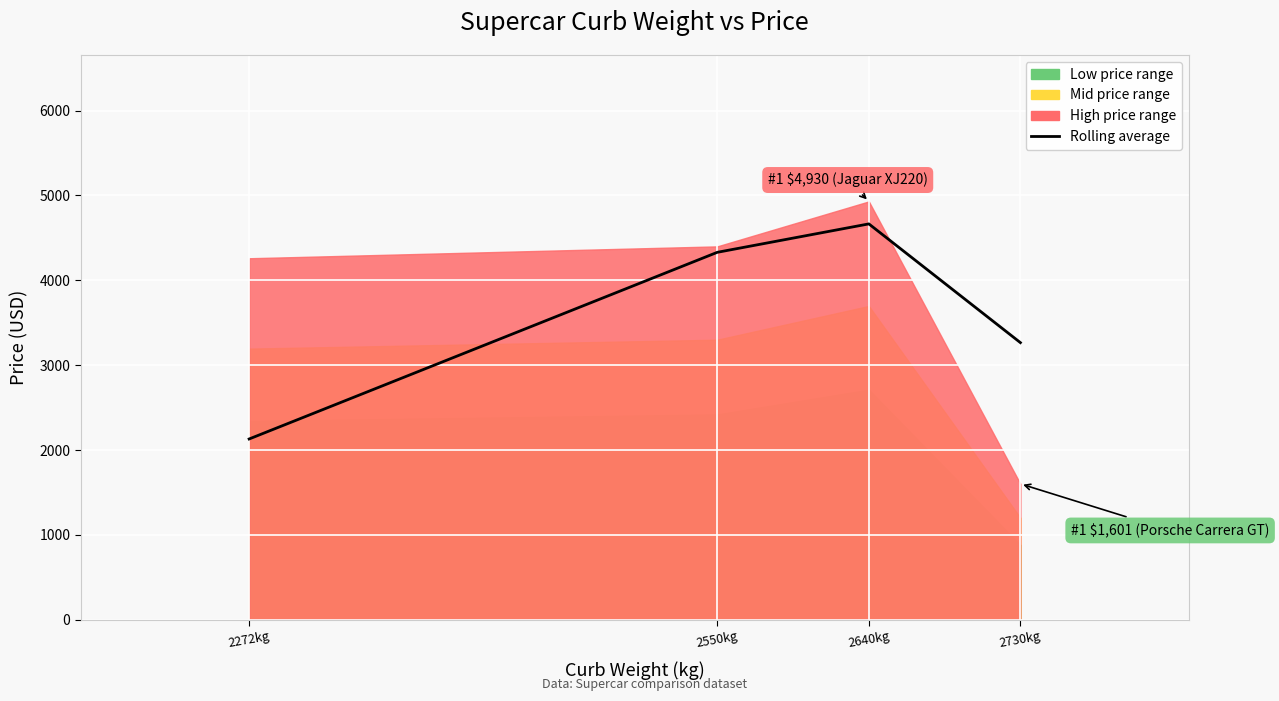

The chart shows a value of 6290.9 at 2550kg. True or false?

False